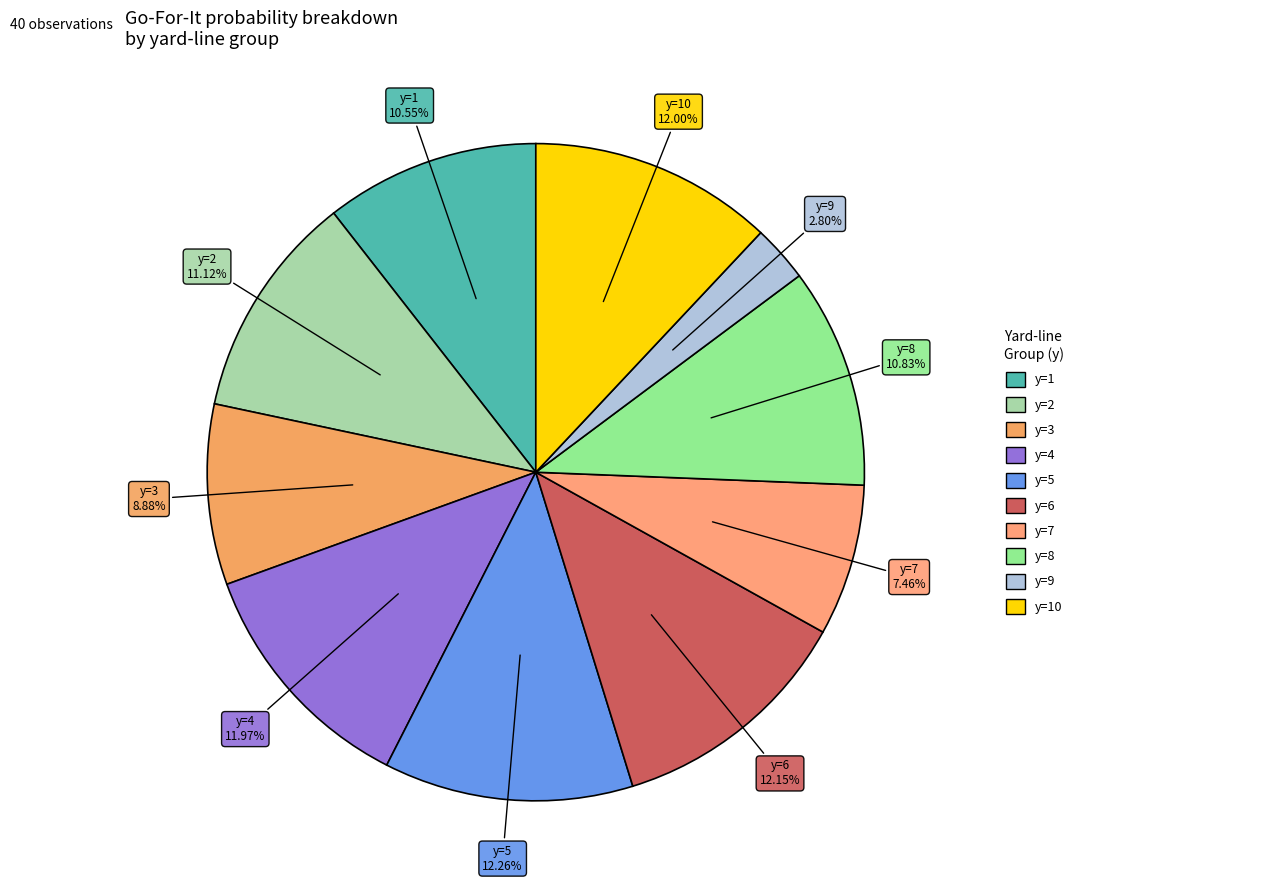

Is there a majority slice in this chart?

No